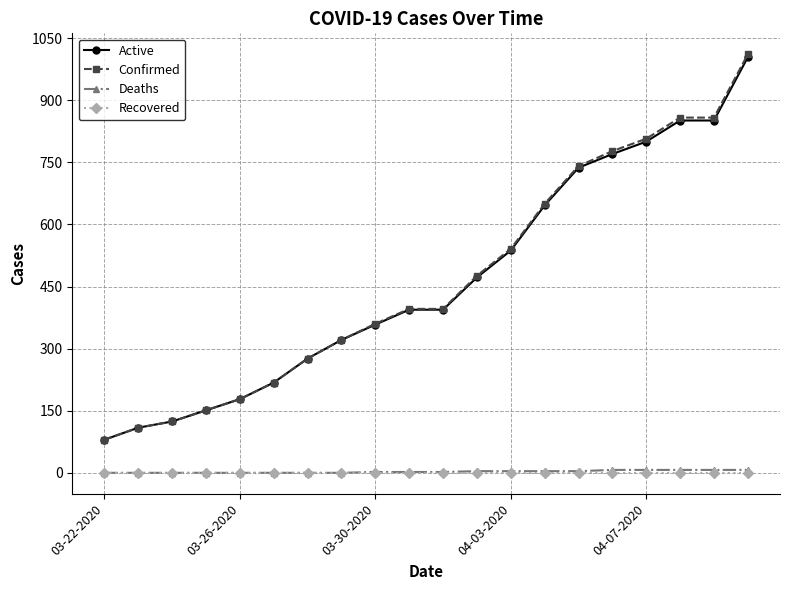

Which series has the widest spread of values?

Confirmed